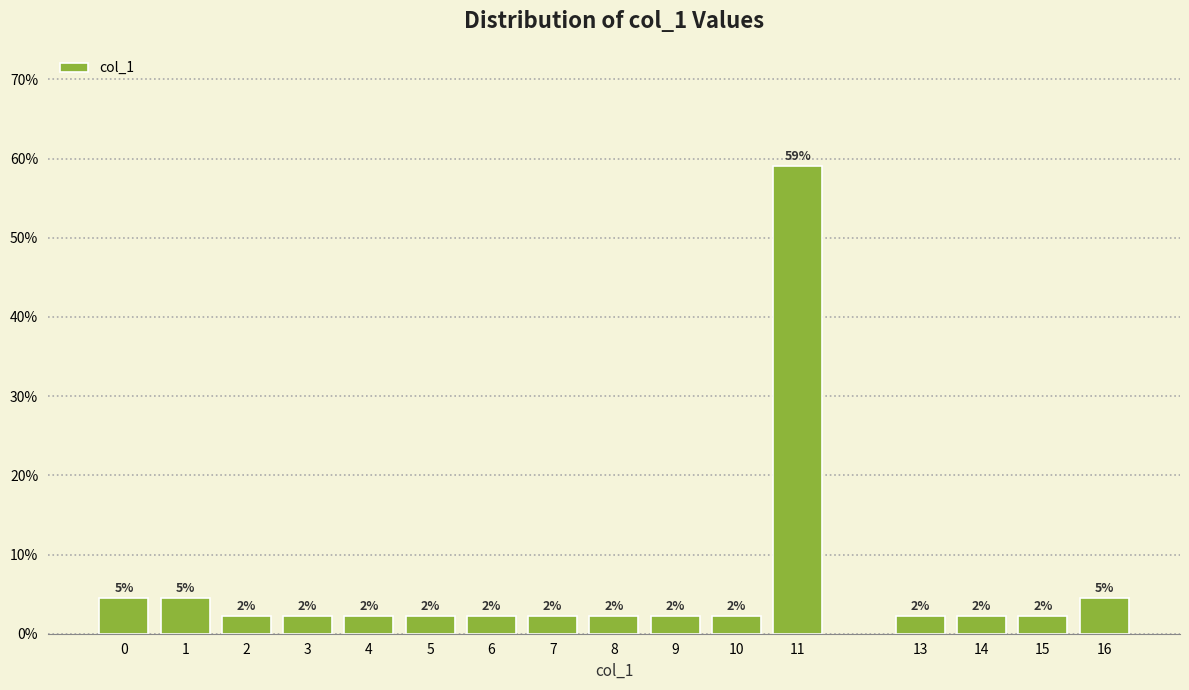

Are the bars horizontal?

No